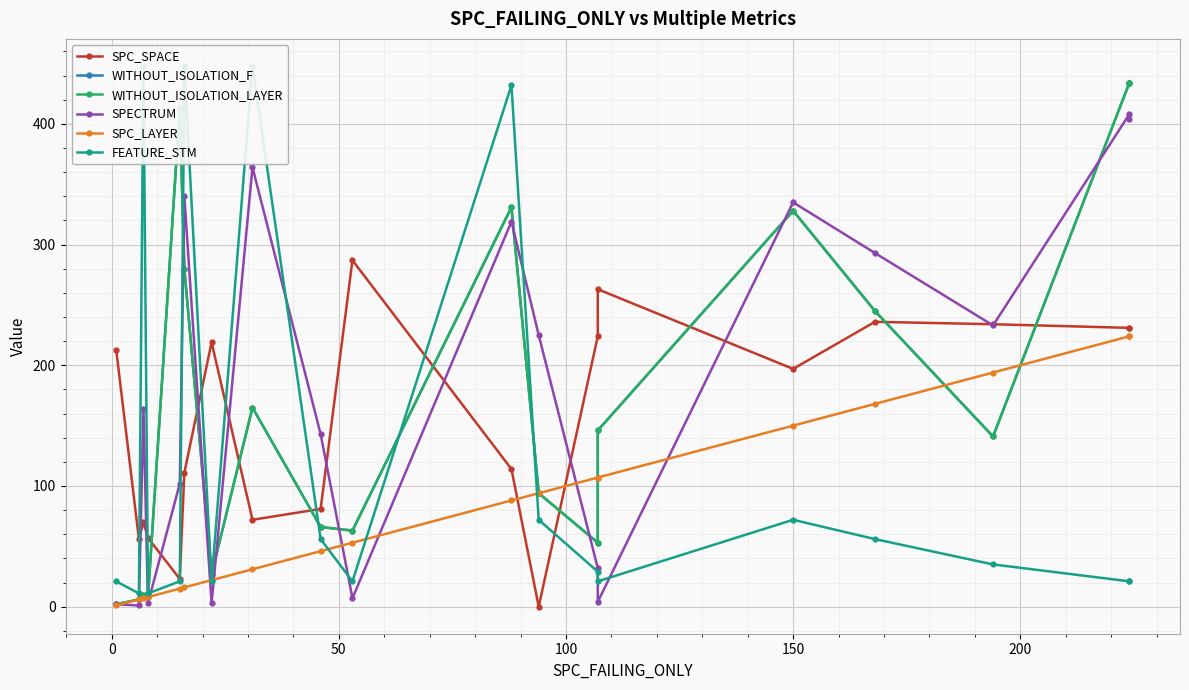

Which series ends up on top after the final intersection of WITHOUT_ISOLATION_F and SPECTRUM?

WITHOUT_ISOLATION_F